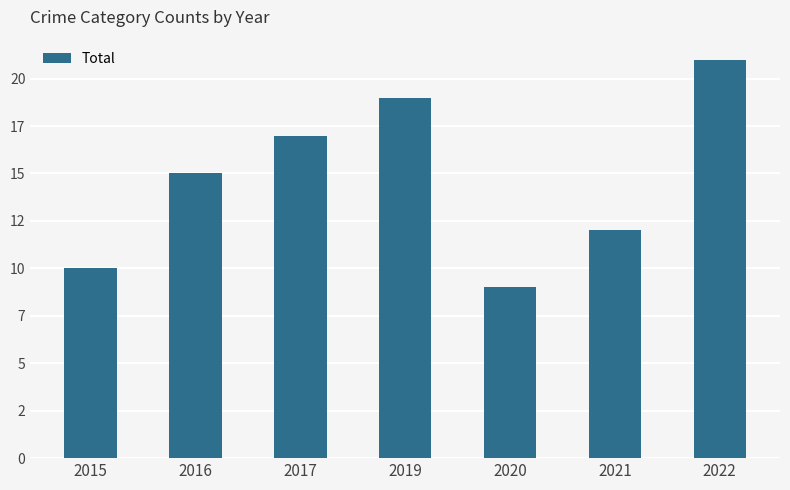

What is the difference between the second highest and minimum values?

10